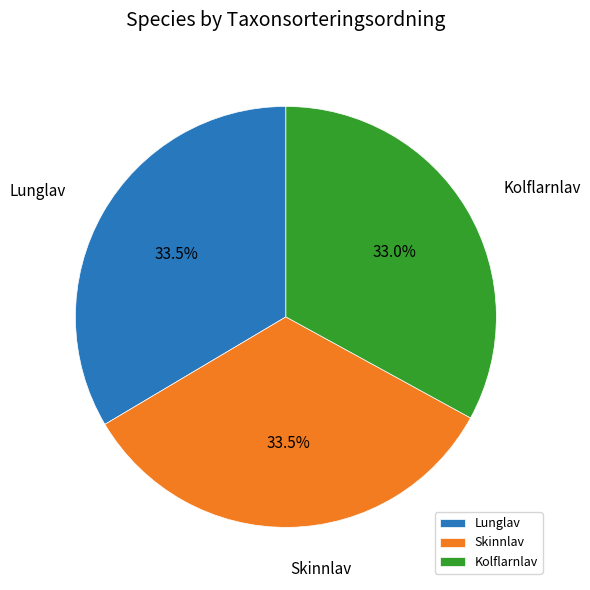

To the nearest percent, what portion does Kolflarnlav represent?

33%